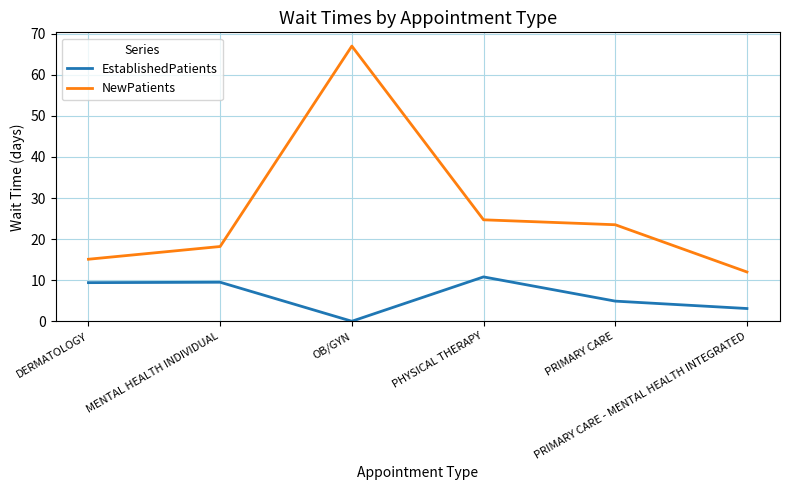

True or false: NewPatients and EstablishedPatients cross at least once.

False